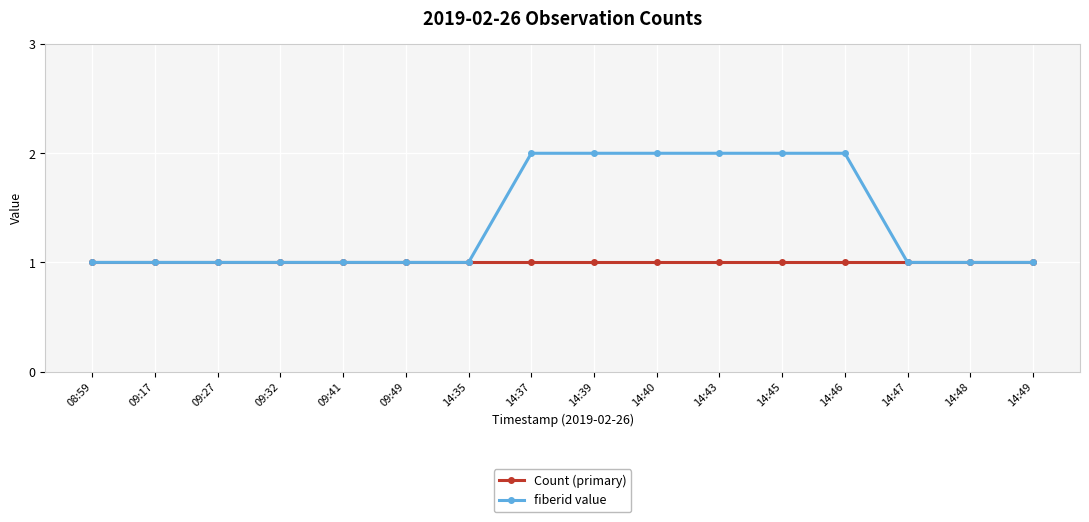

Which series has the widest spread of values?

fiberid value